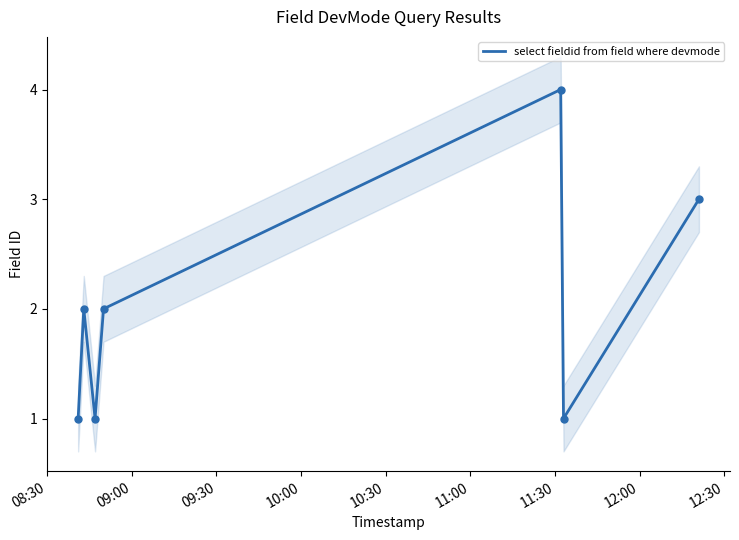

What is the highest value of the select fieldid from field where devmode series?

4